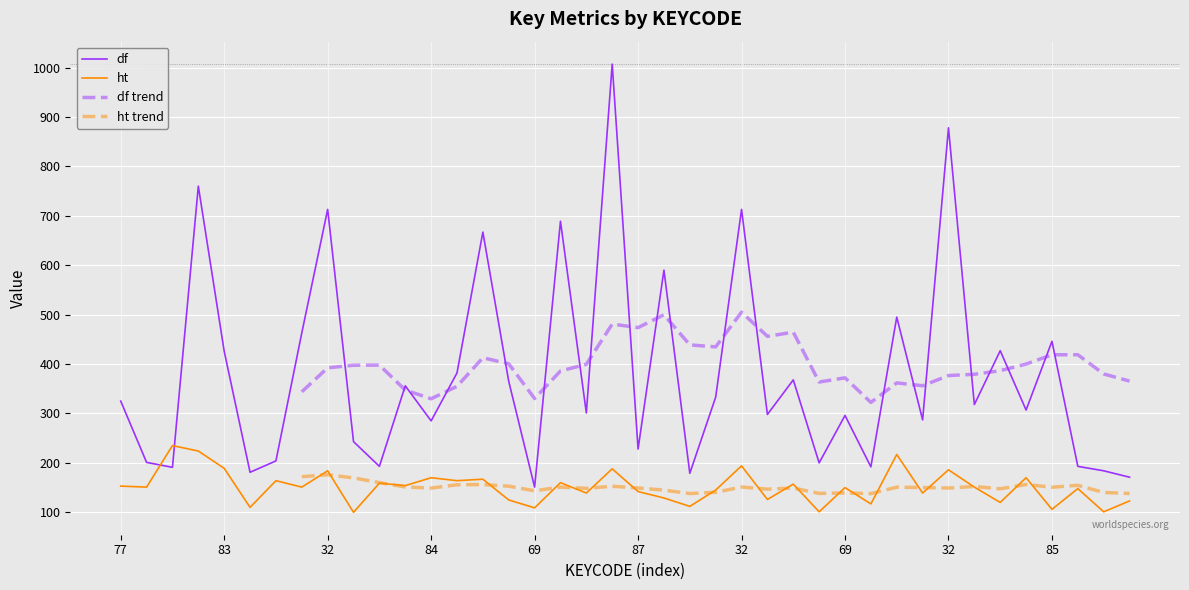

List the labels in order of ht value, smallest first.

73, 86, 73, 85, 69, 84, 84, 82, 69, 84, 77, 83, 73, 84, 76, 87, 72, 82, 69, 73, 82, 83, 77, 32, 69, 83, 69, 69, 79, 32, 84, 67, 32, 32, 32, 83, 32, 65, 73, 78